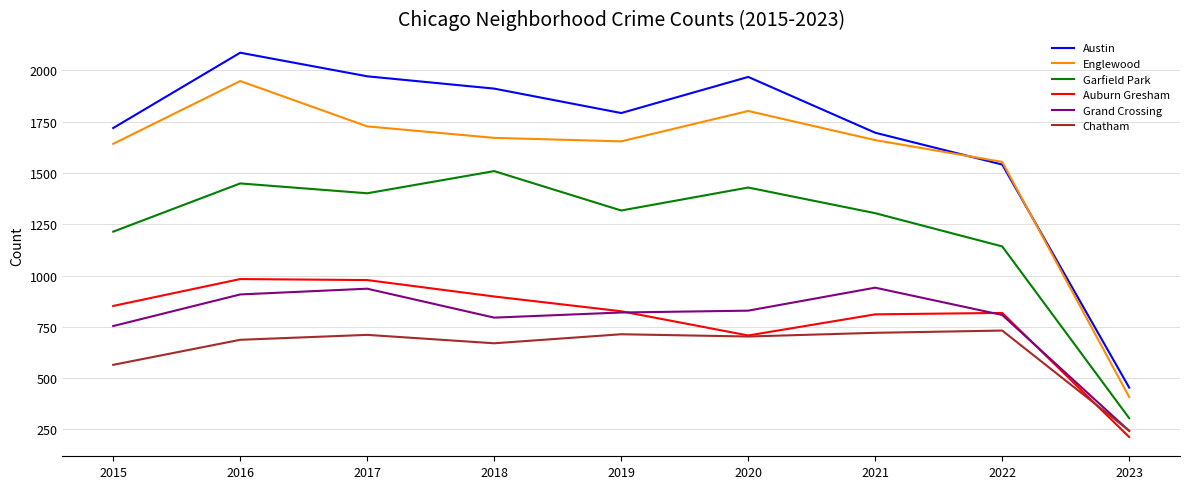

Which label corresponds to the smallest value in the chart?

2023